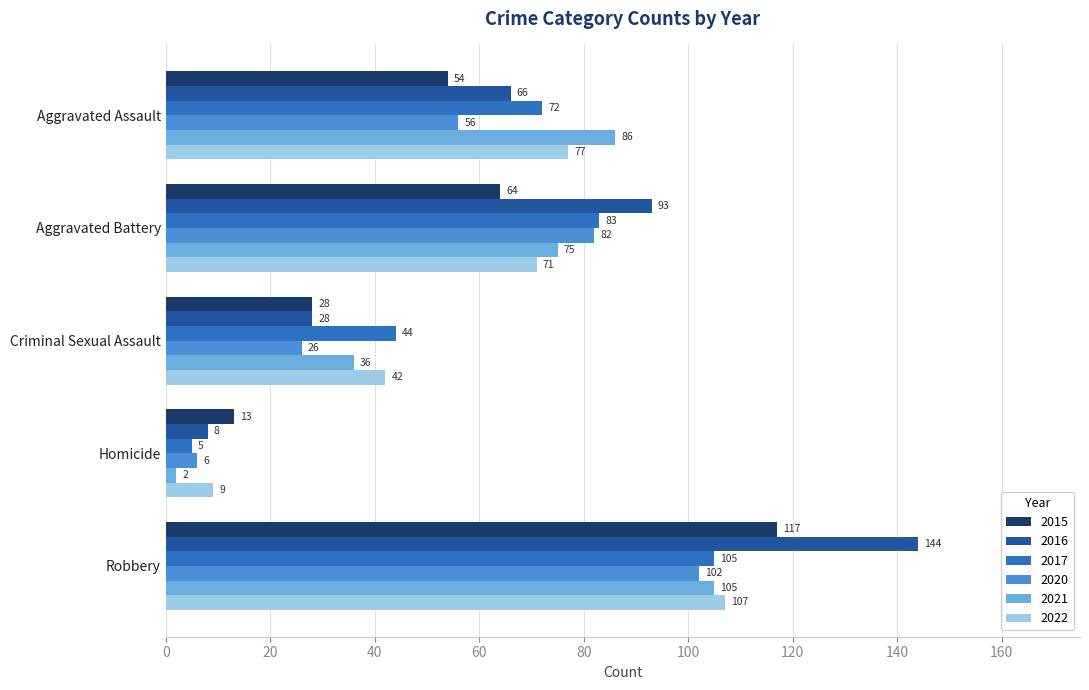

The 2022 series shows 15 at Homicide. True or false?

False